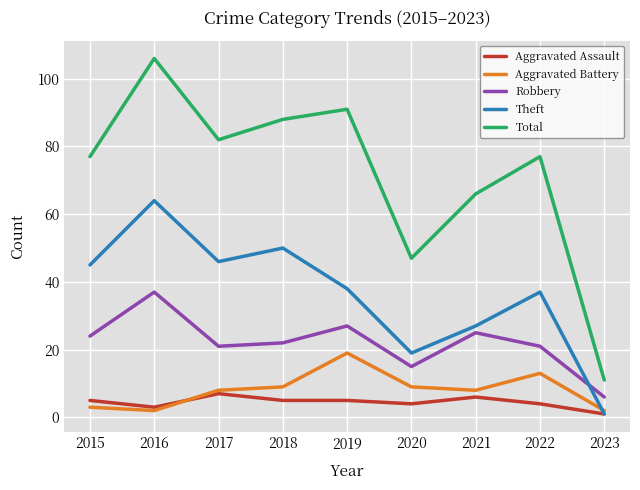

The Total series shows 157 at 2019. True or false?

False